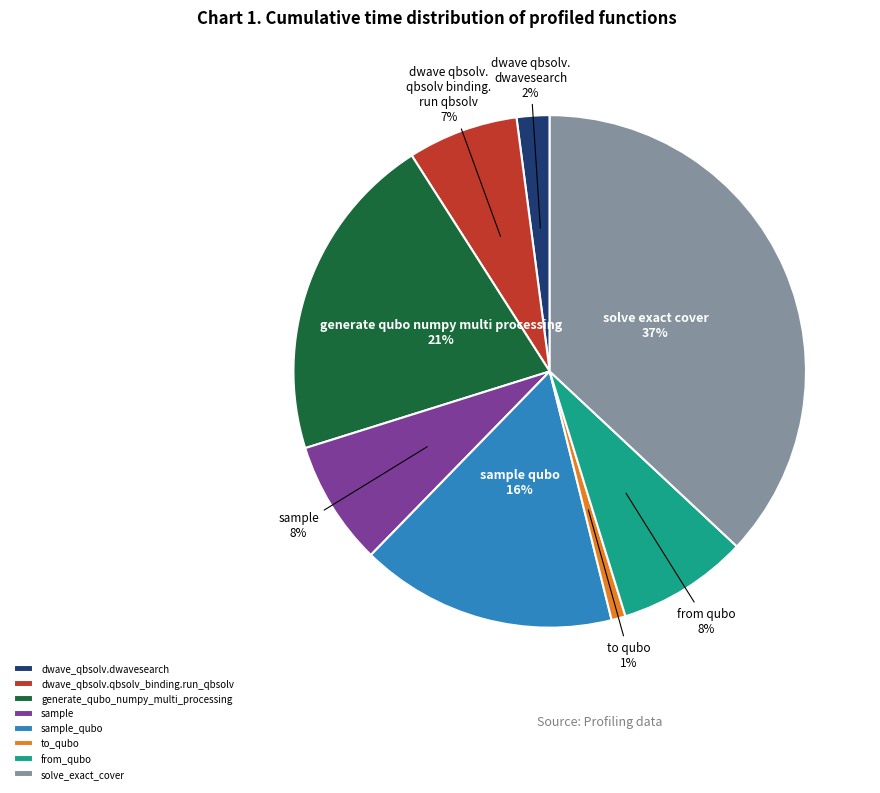

Which has a higher value, to_qubo or sample_qubo?

sample_qubo